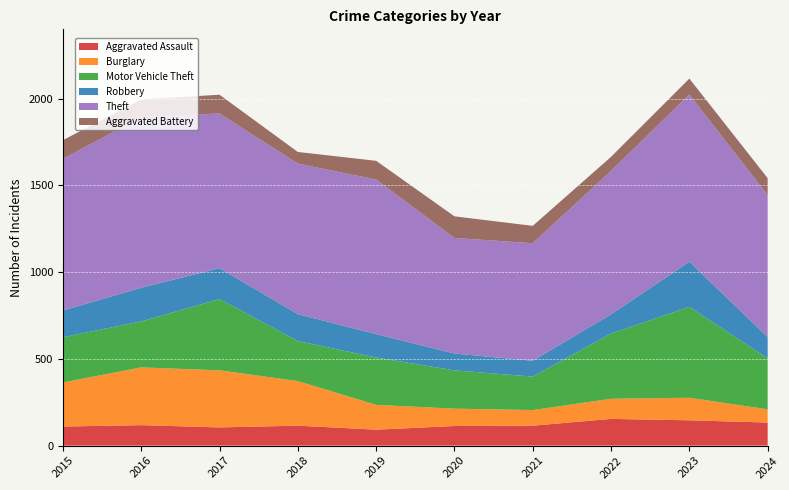

Reading right to left, extract all data points from this chart.

Aggravated Assault: 133	146	154	115	113	92	115	105	118	110
Burglary: 76	130	116	90	100	143	257	329	333	254
Motor Vehicle Theft: 294	524	376	193	221	273	231	411	265	261
Robbery: 123	260	111	91	97	135	155	178	194	154
Theft: 818	964	827	678	666	891	868	892	984	874
Aggravated Battery: 98	92	81	100	125	108	67	108	102	108